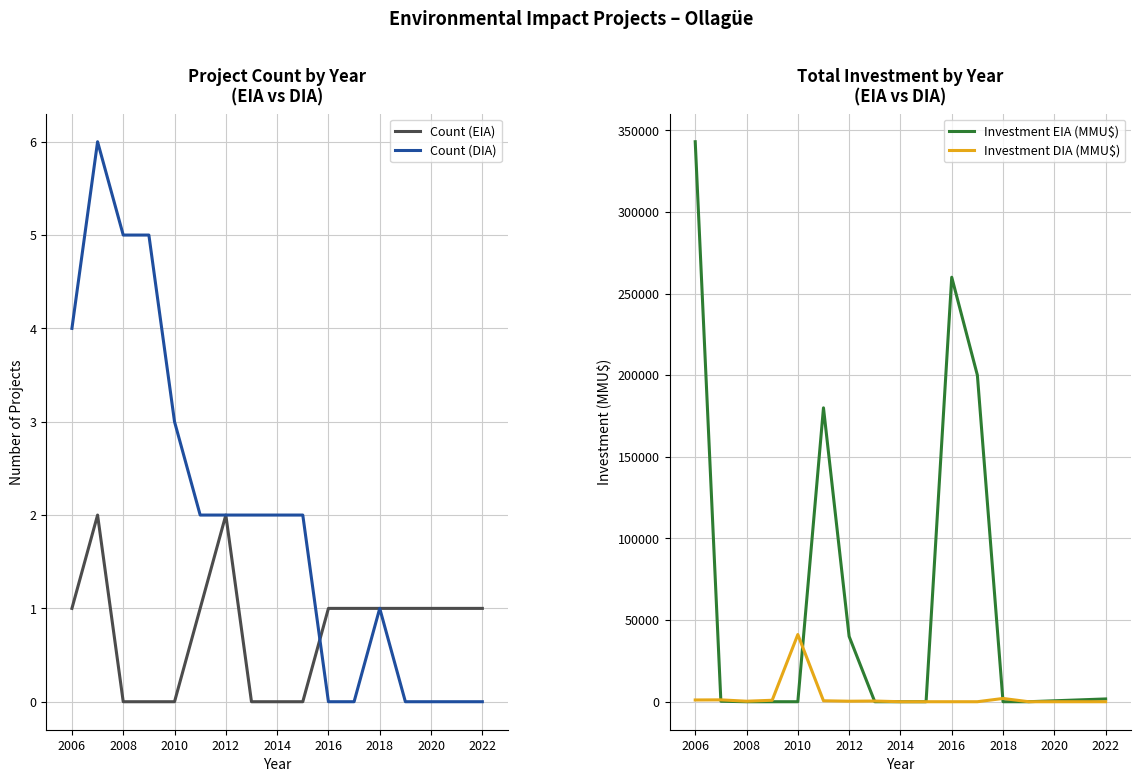

How many data points in Investment EIA (MMU$) are above 3?

7